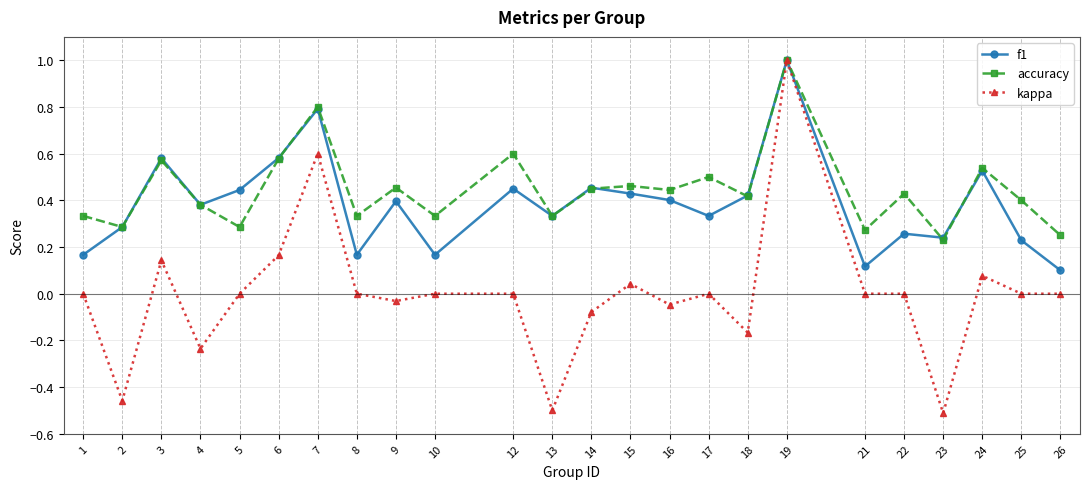

The f1 series shows 0.3 at 10. True or false?

False